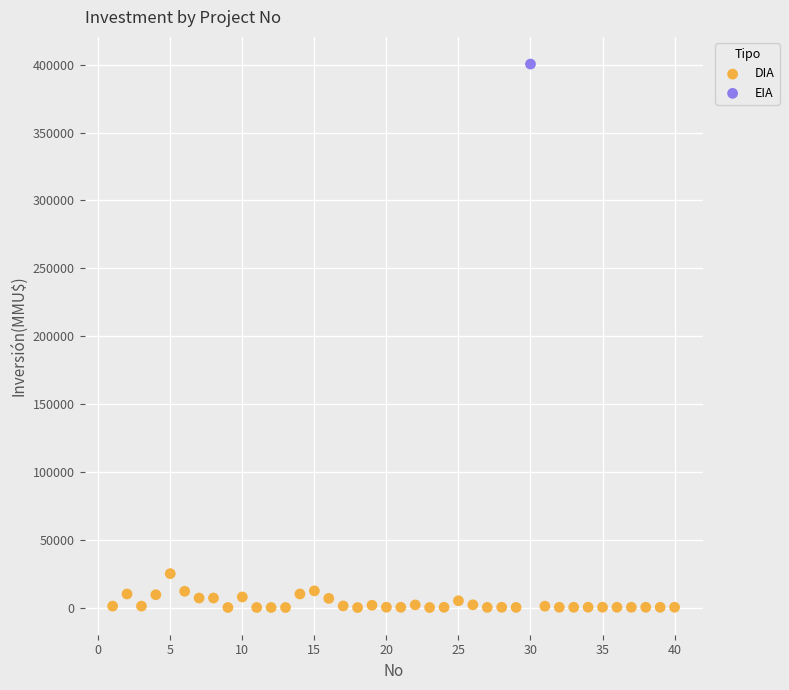

What are all the series names shown in the legend?

DIA, EIA